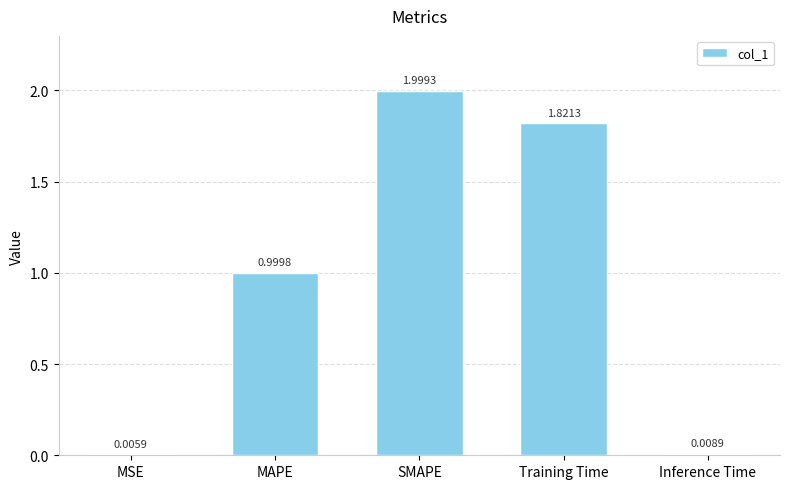

What is the sum of all values?

4.8